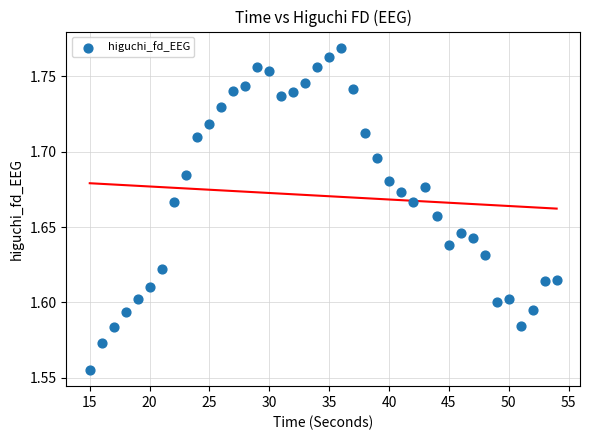

What is the range of X values (max minus min)?

39.0